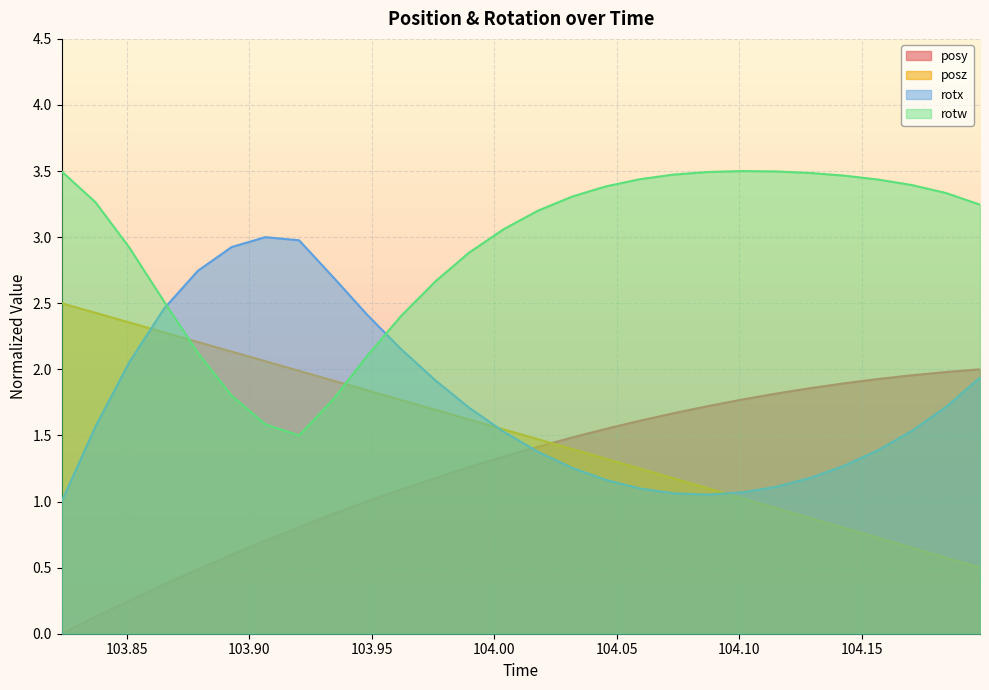

What is the average value of the posy series?

1.2